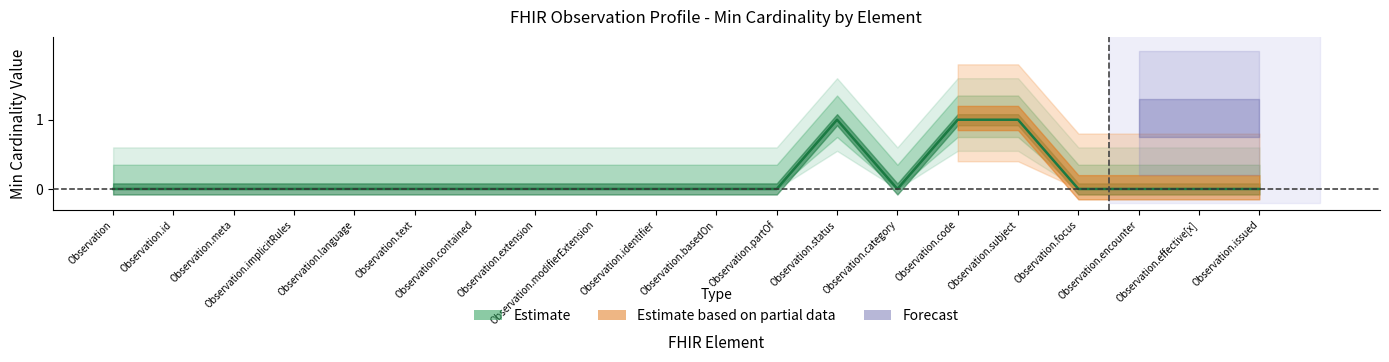

How many interior local peaks (higher than both neighbors) does the data have?

1